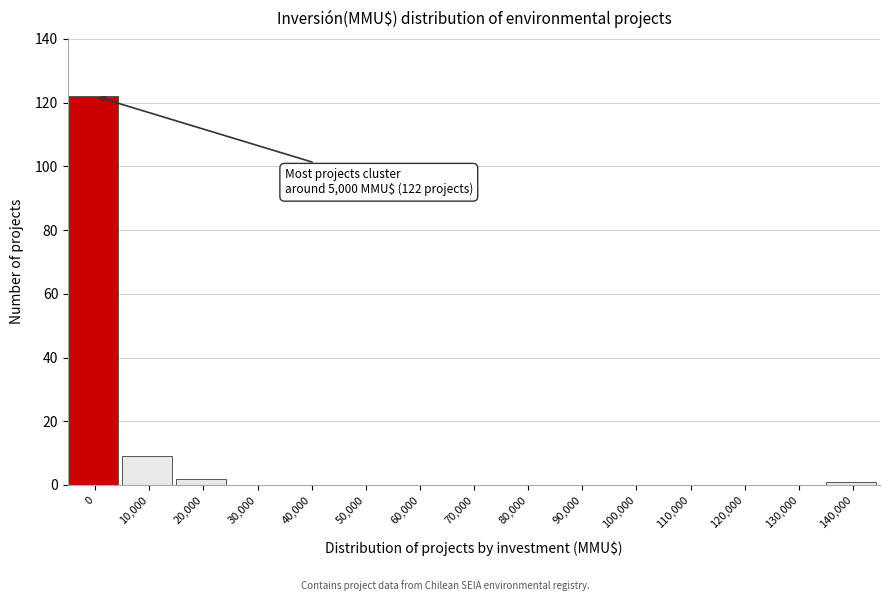

Reading left to right, transcribe all the data shown in this chart.

0=122	10,000=9	20,000=2	30,000=0	40,000=0	50,000=0	60,000=0	70,000=0	80,000=0	90,000=0	100,000=0	110,000=0	120,000=0	130,000=0	140,000=1